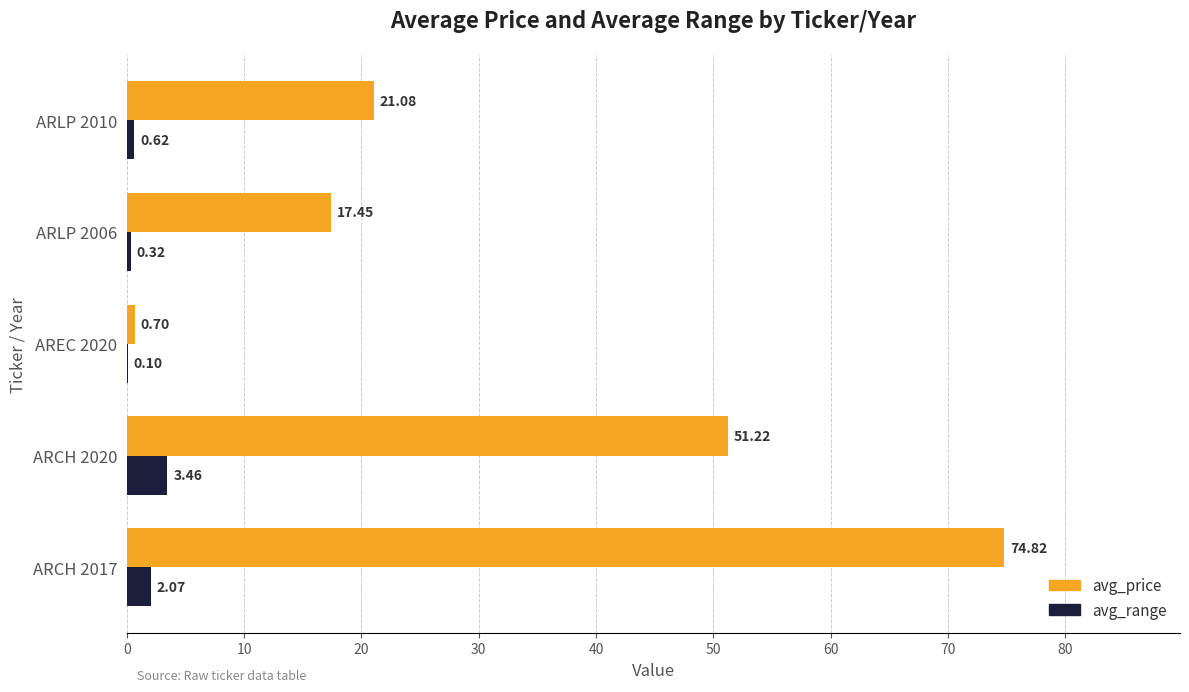

What are all the series names shown in the legend?

avg_price, avg_range